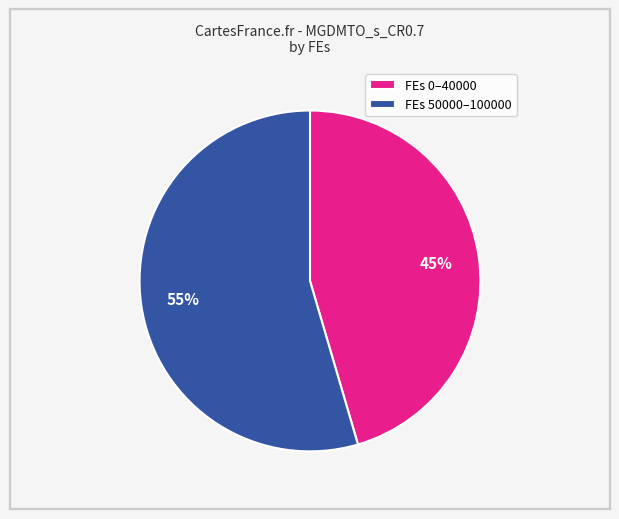

True or false: FEs 0–40000 accounts for 31% of the total.

False